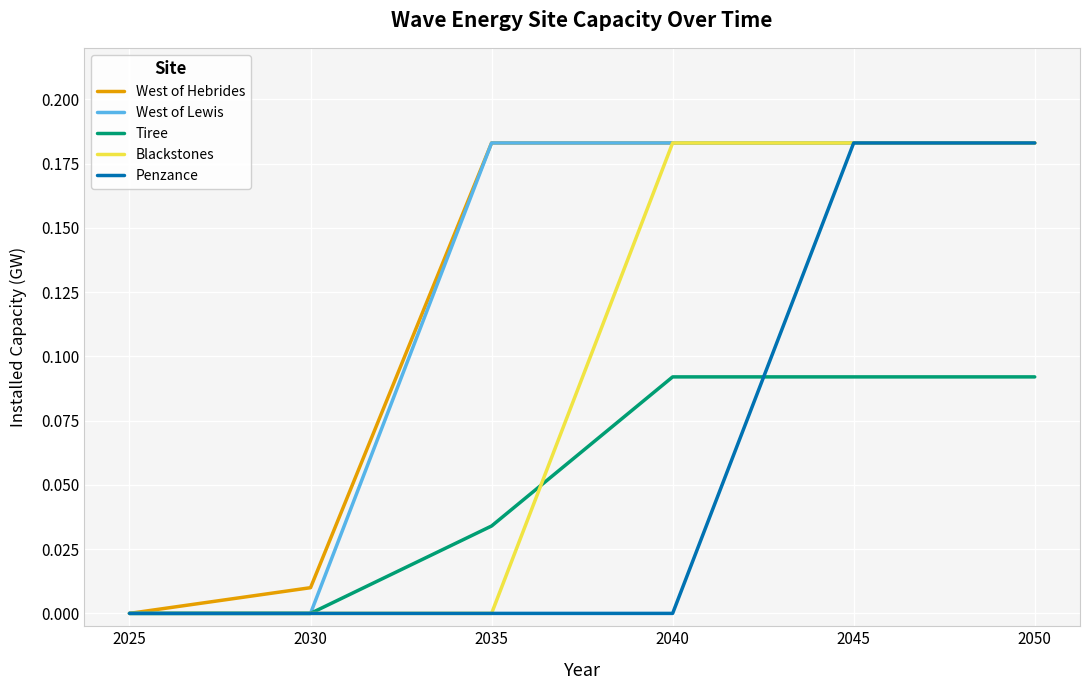

True or false: West of Lewis has a value of 0.1 at 2045.

False